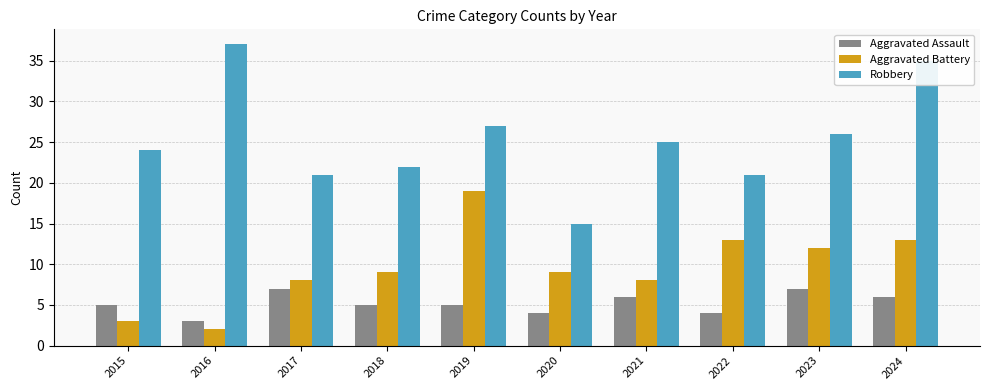

How many bars are there in total?

30